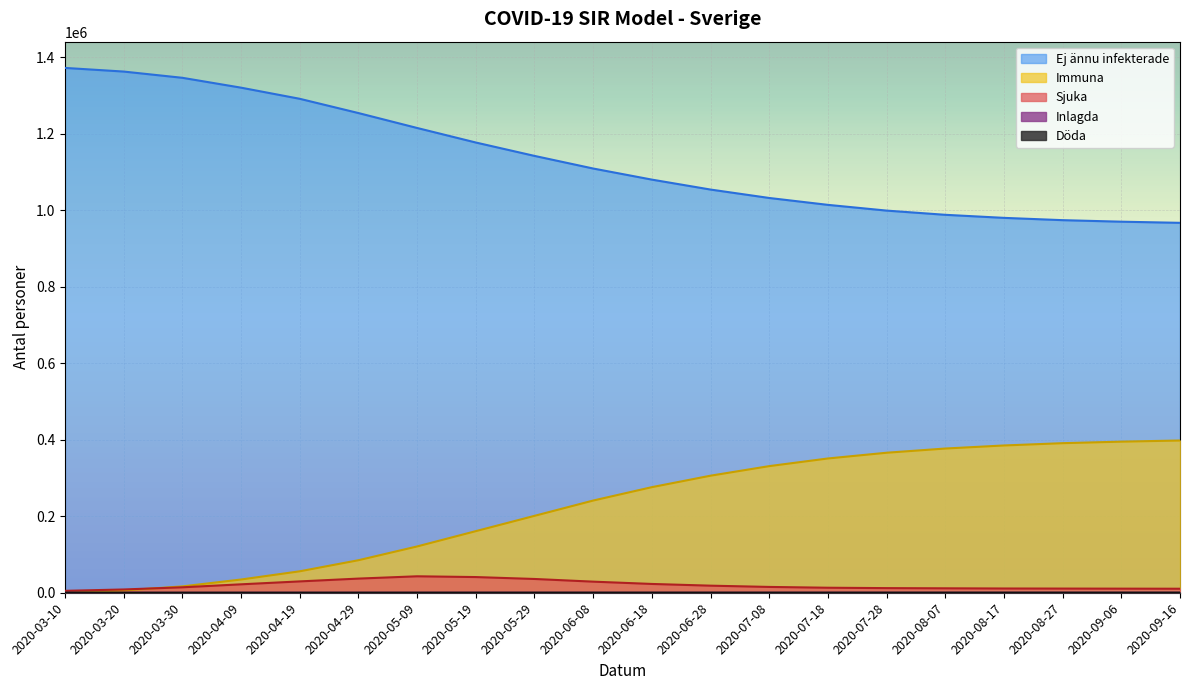

Is the value of Inlagda at 2020-07-08 greater than the value of Sjuka at 2020-05-19?

No